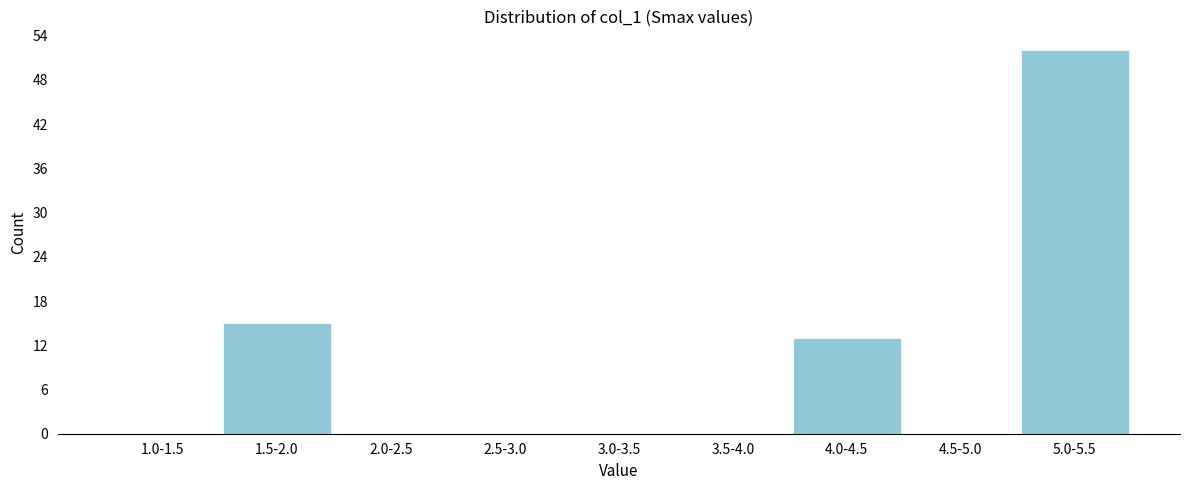

Reading left to right, list all the values displayed in this chart.

1.0-1.5=0	1.5-2.0=15	2.0-2.5=0	2.5-3.0=0	3.0-3.5=0	3.5-4.0=0	4.0-4.5=13	4.5-5.0=0	5.0-5.5=52